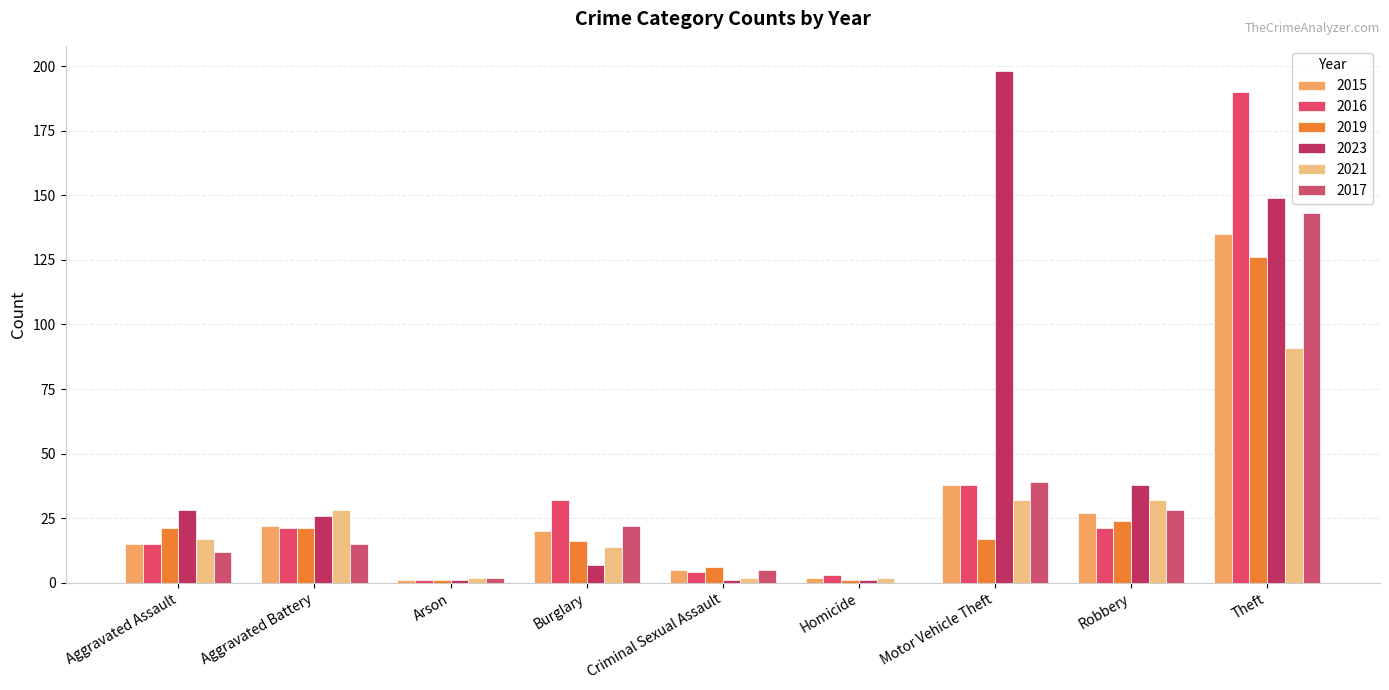

What is the difference between the 2021 values at Aggravated Assault and Aggravated Battery?

11